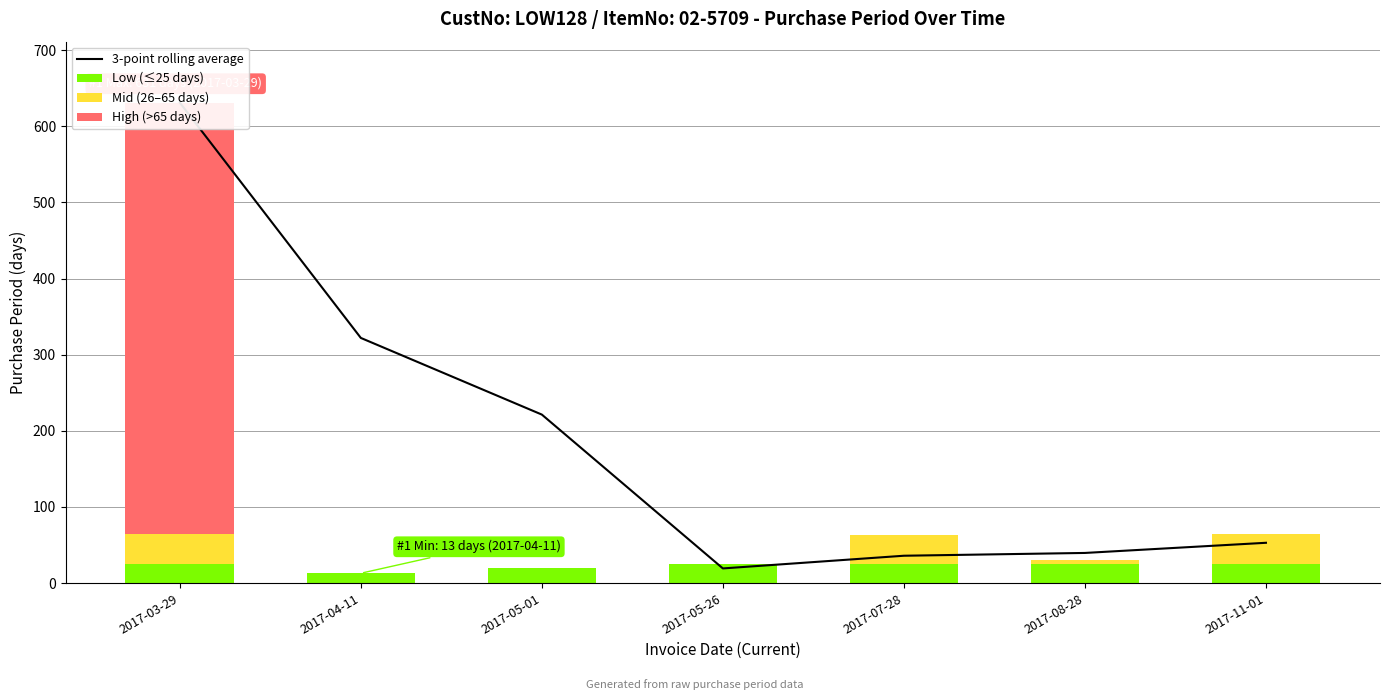

Reading left to right, extract all data points from this chart.

3-point rolling average: 631.0	322.0	221.3	19.3	36.0	39.7	53.0
Low (≤25 days): 25.0	13.0	20.0	25.0	25.0	25.0	25.0
Mid (26–65 days): 40.0	0.0	0.0	0.0	38.0	6.0	40.0
High (>65 days): 566.0	0.0	0.0	0.0	0.0	0.0	0.0